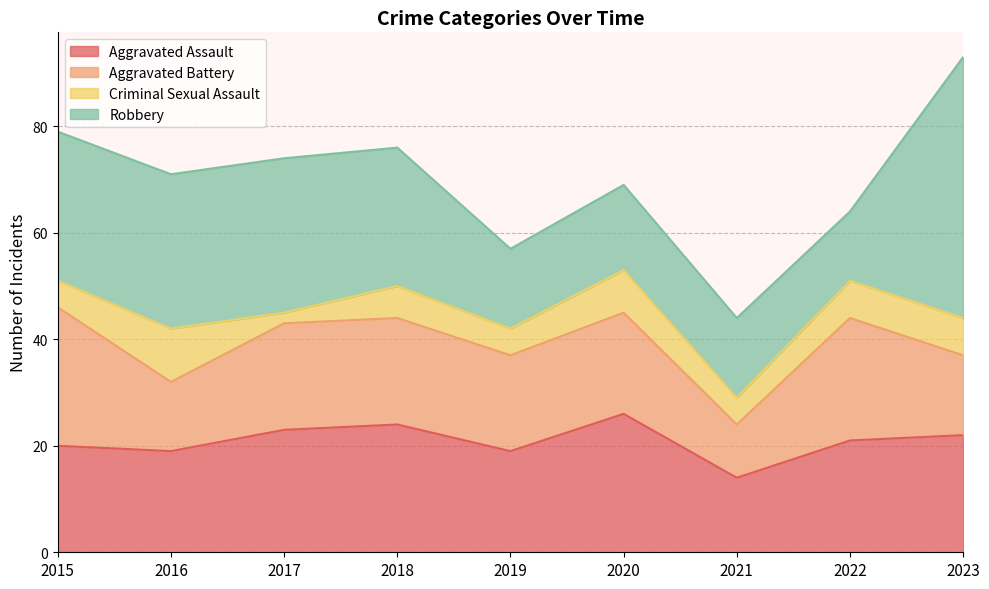

The value of Criminal Sexual Assault at 2019 is 9. True or false?

False